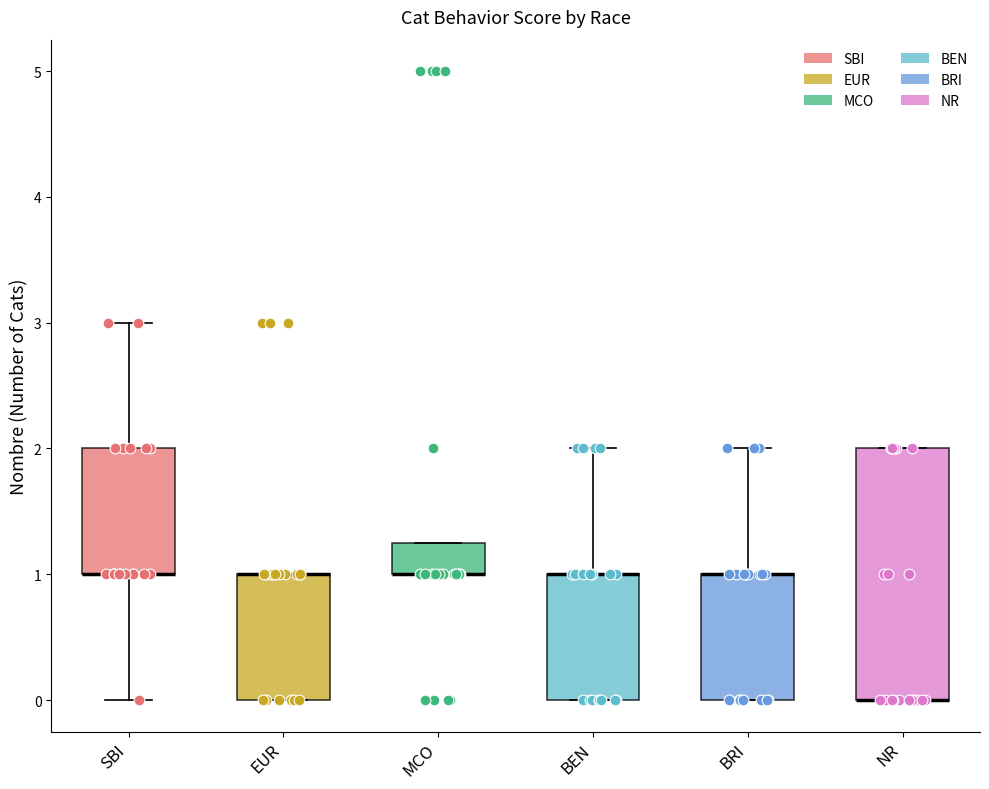

Which box is the tallest, from its lower edge to its upper edge?

NR